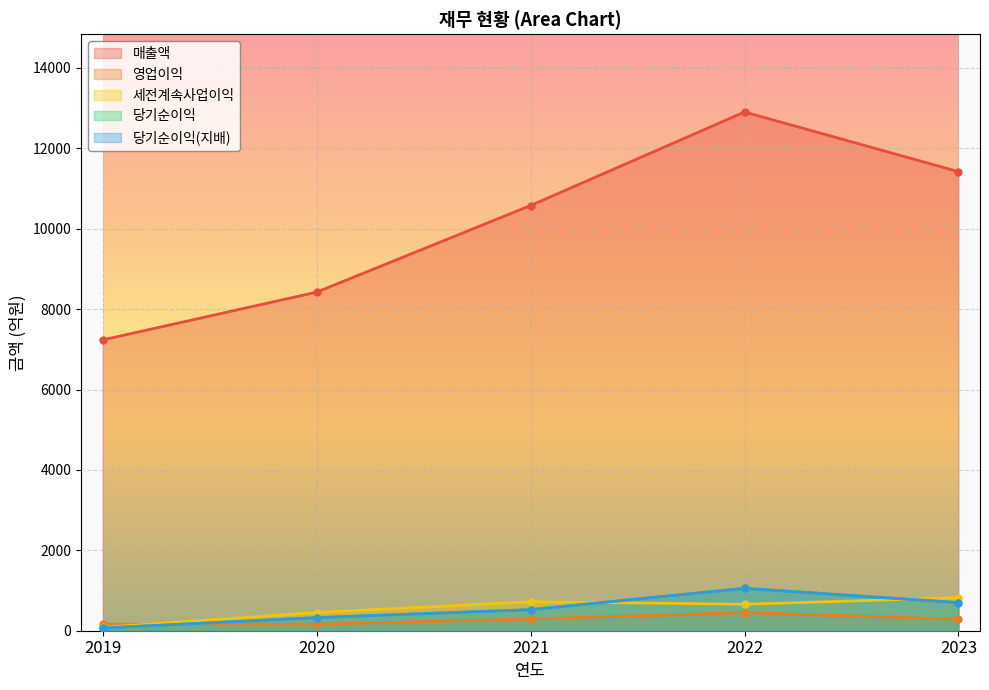

At how many categories does at least one series exceed 12042?

1